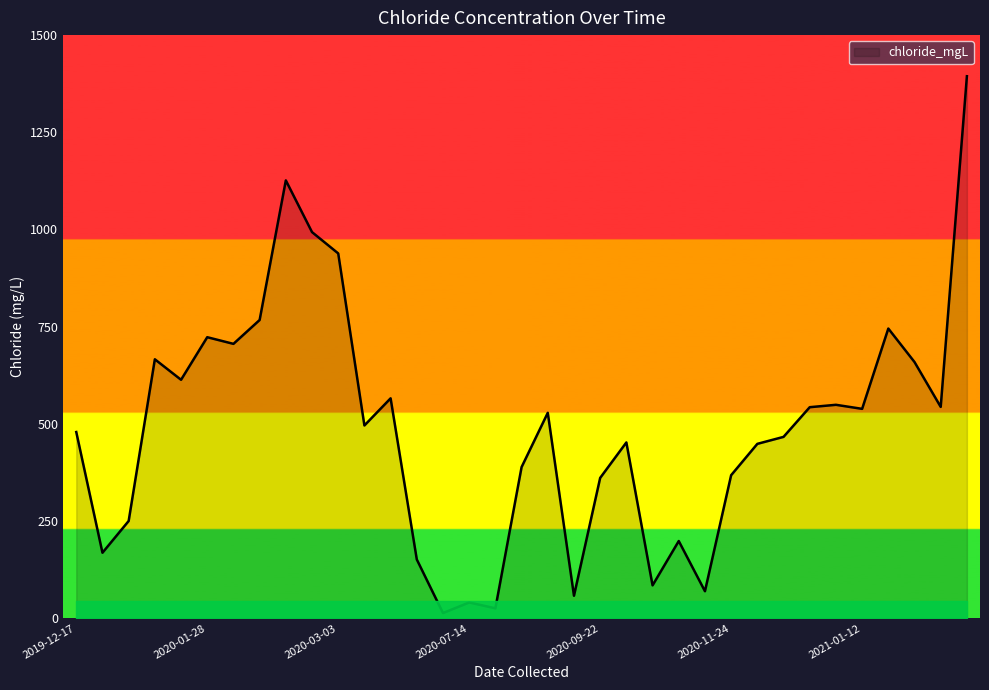

What is the difference between the maximum and minimum values?

1380.9